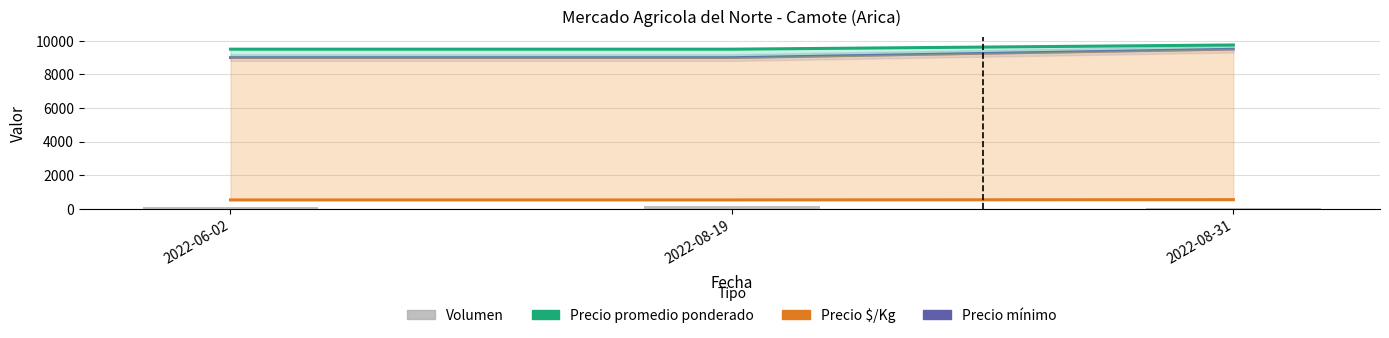

What position from the left is 2022-06-02?

1